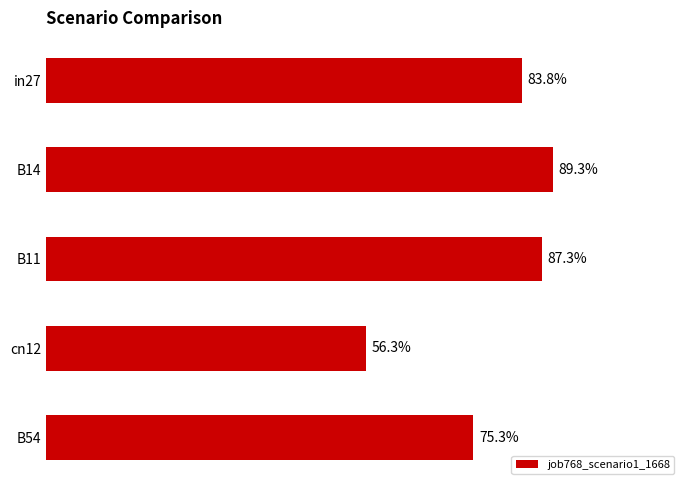

Are the bars horizontal?

Yes